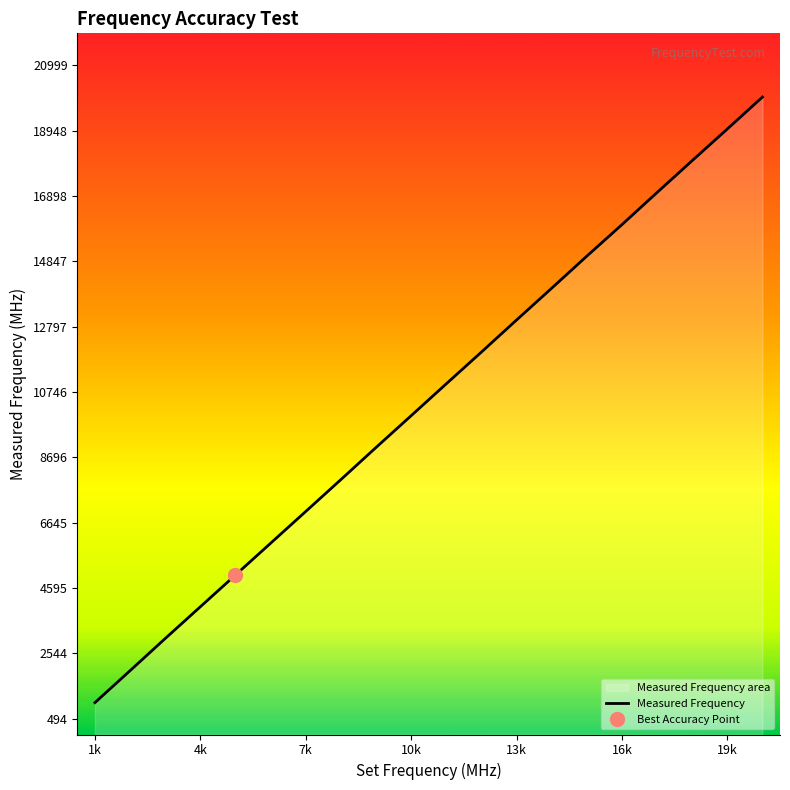

Between 13k and 16k, which is larger?

16k